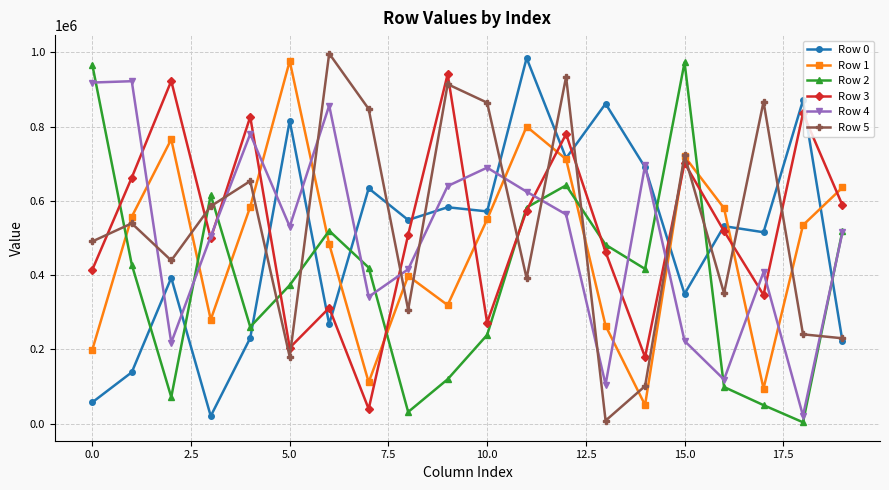

How many data points in Row 1 are less than 549864?

10